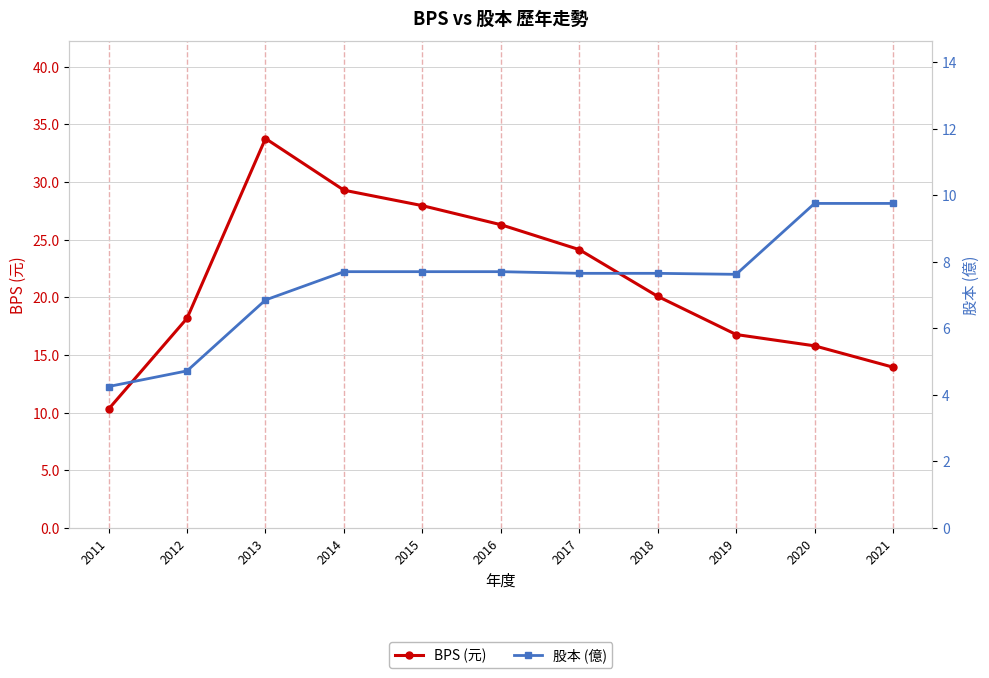

What is the approximate value of BPS (元) at 2013?

33.8